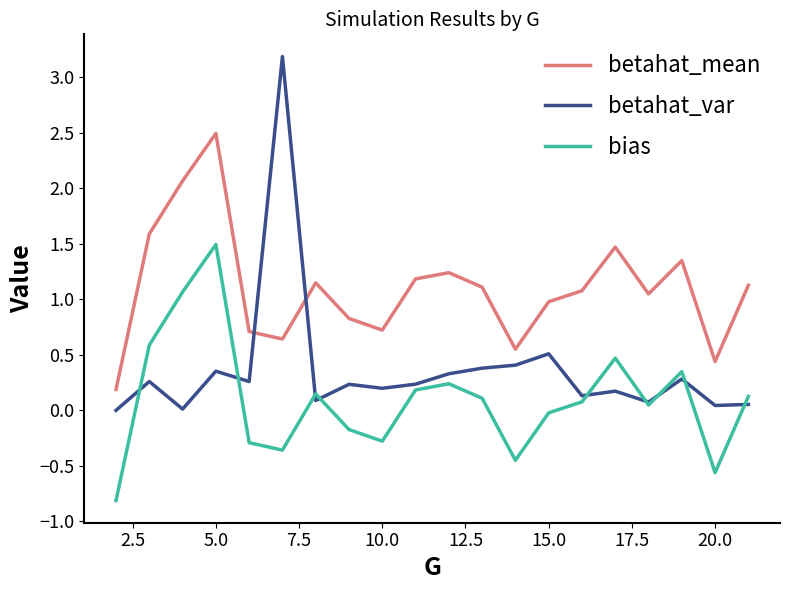

Which series has the widest spread of values?

betahat_var